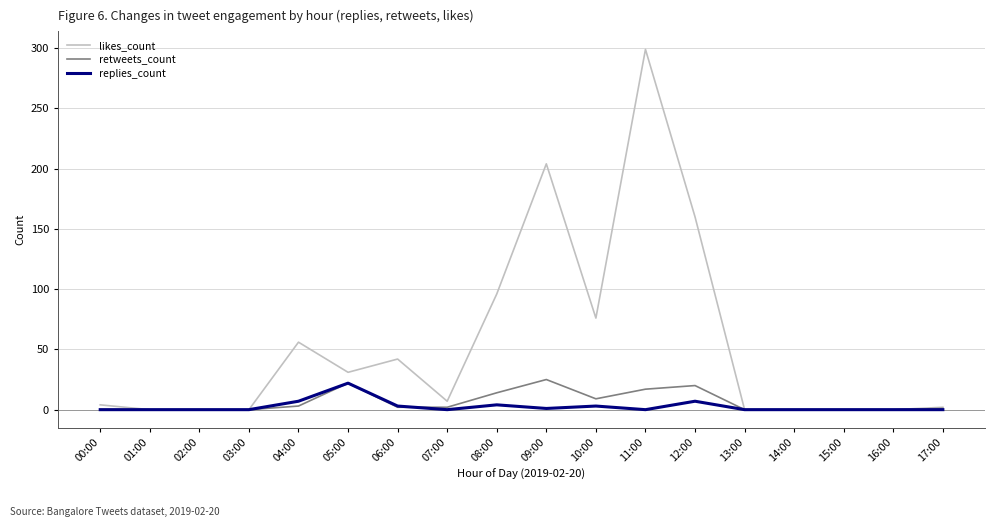

List the series in order of their peak value, highest first.

likes_count, retweets_count, replies_count